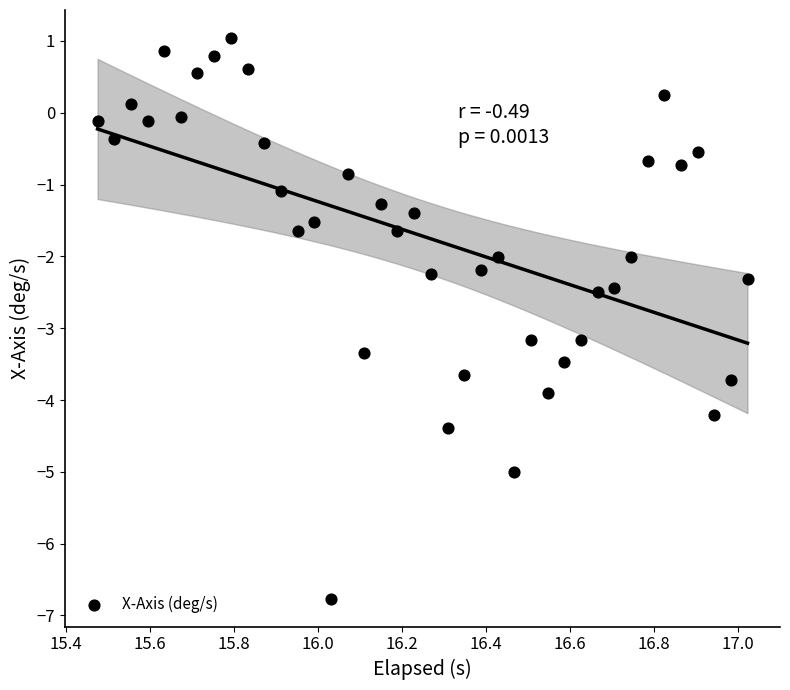

What is the range of Y values (max minus min)?

7.8